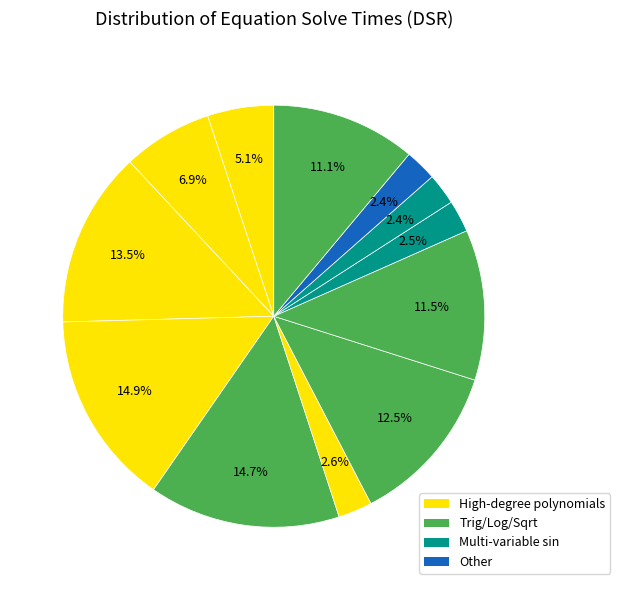

How many segments does this pie chart have?

12